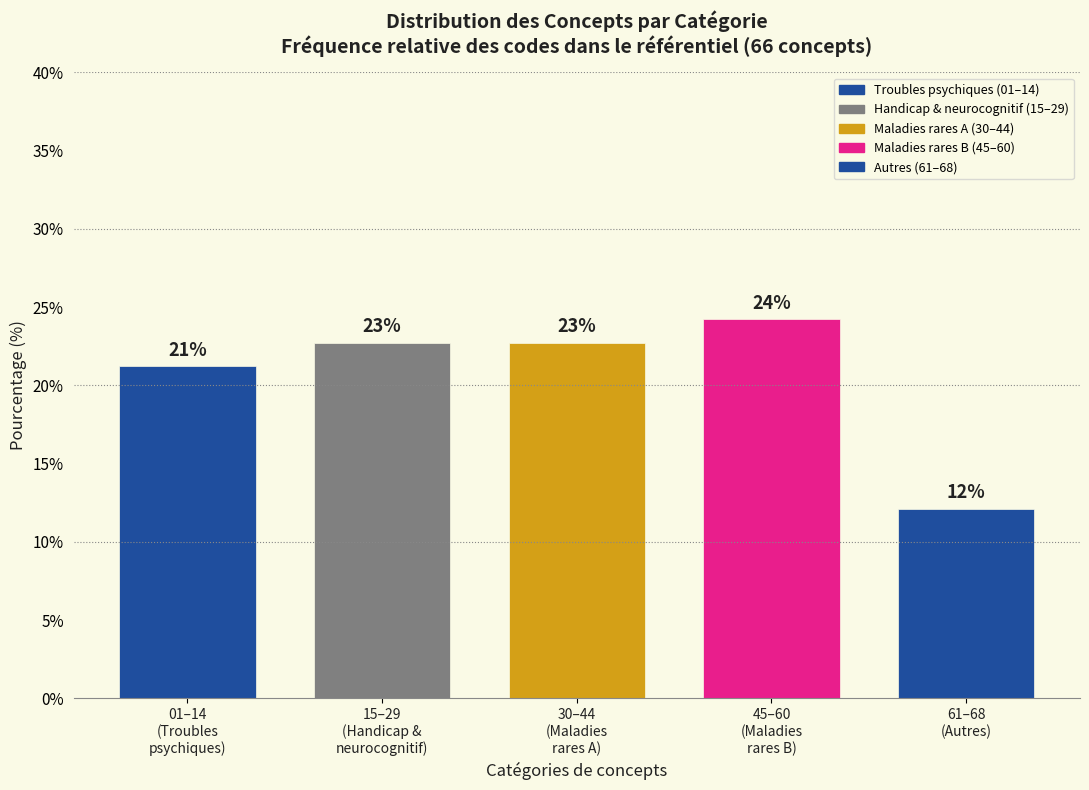

Does the chart contain any negative values?

No